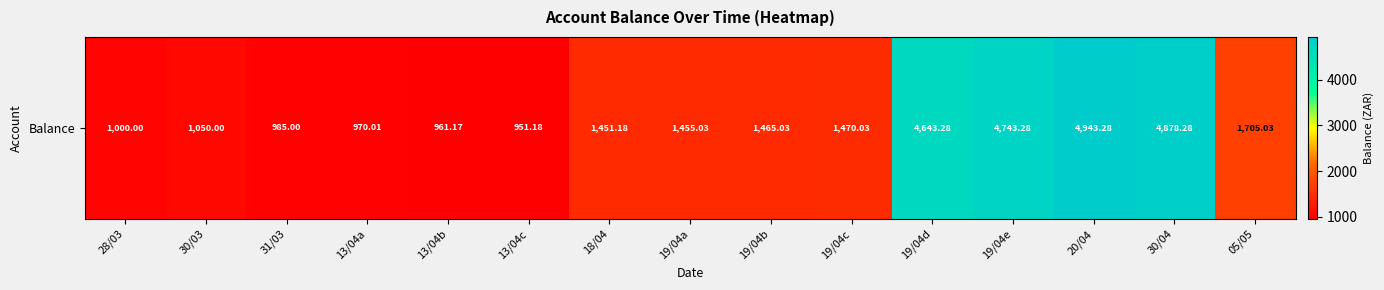

What is the minimum value shown in the chart?

951.2